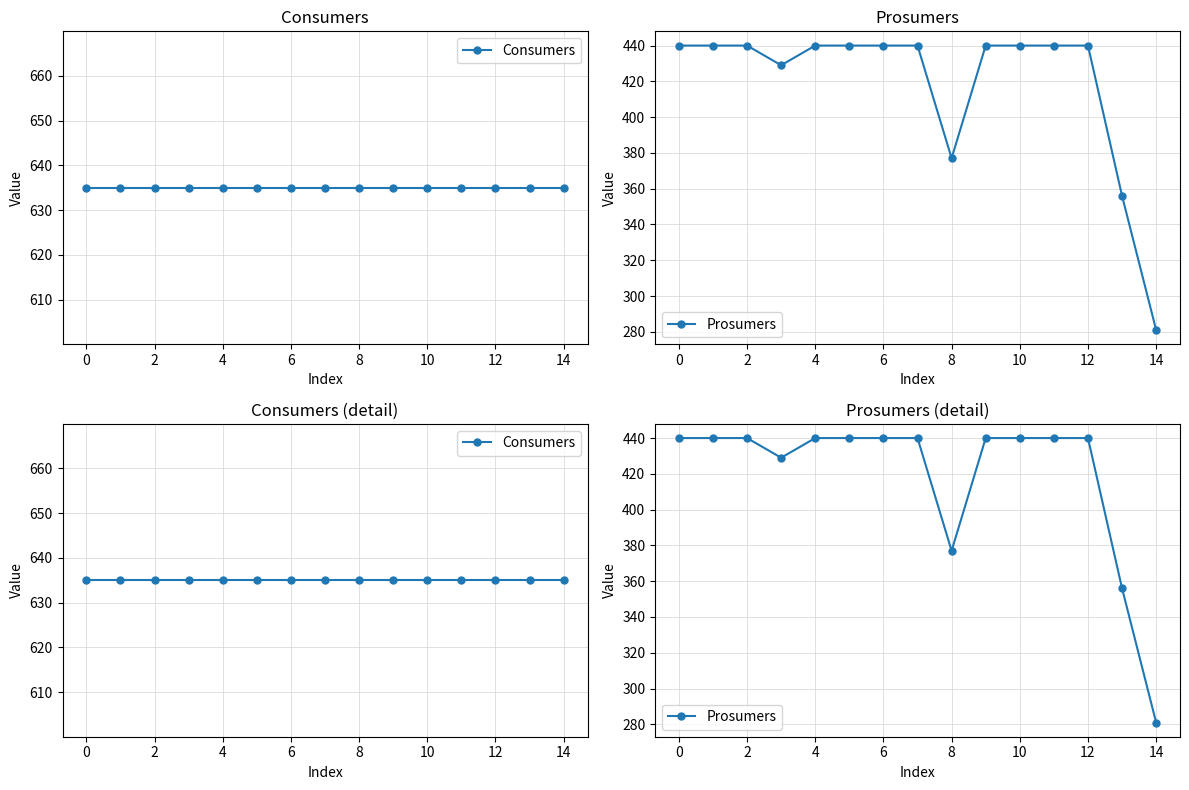

The Prosumers series shows 440.0 at 12. True or false?

True